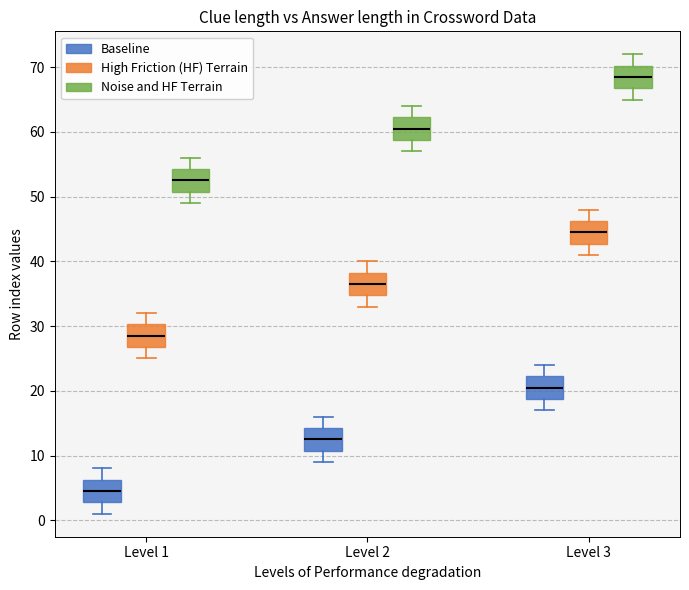

Reading left to right, read every box against the y-axis: the position of its median line, the range the box covers, and the ends of its whiskers. The values are not printed on the chart, so give them approximately, as read against the axis.

Level 1 (Baseline): median 5, box 3 to 6, whiskers 1 to 8
Level 1 (High Friction (HF) Terrain): median 29, box 27 to 30, whiskers 25 to 32
Level 1 (Noise and HF Terrain): median 53, box 51 to 54, whiskers 49 to 56
Level 2 (Baseline): median 13, box 11 to 14, whiskers 9 to 16
Level 2 (High Friction (HF) Terrain): median 37, box 35 to 38, whiskers 33 to 40
Level 2 (Noise and HF Terrain): median 61, box 59 to 62, whiskers 57 to 64
Level 3 (Baseline): median 21, box 19 to 22, whiskers 17 to 24
Level 3 (High Friction (HF) Terrain): median 45, box 43 to 46, whiskers 41 to 48
Level 3 (Noise and HF Terrain): median 69, box 67 to 70, whiskers 65 to 72